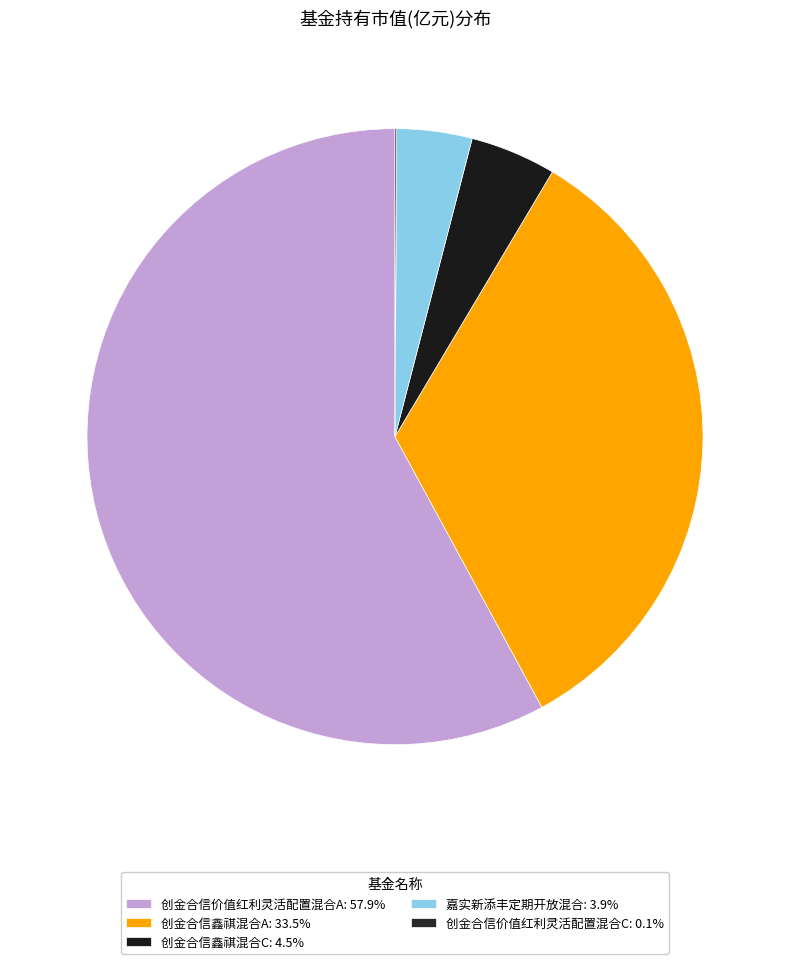

Rank the categories by value from lowest to highest.

创金合信价值红利灵活配置混合C, 嘉实新添丰定期开放混合, 创金合信鑫祺混合C, 创金合信鑫祺混合A, 创金合信价值红利灵活配置混合A